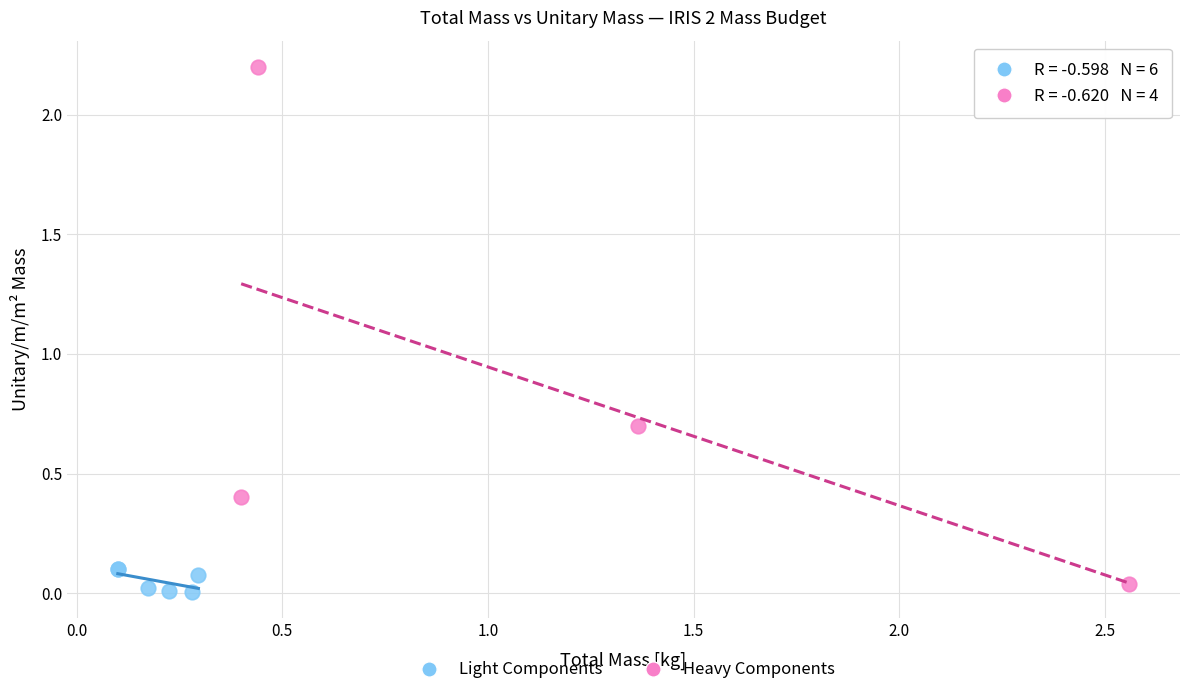

What are all the series names shown in the legend?

Light Components, Heavy Components